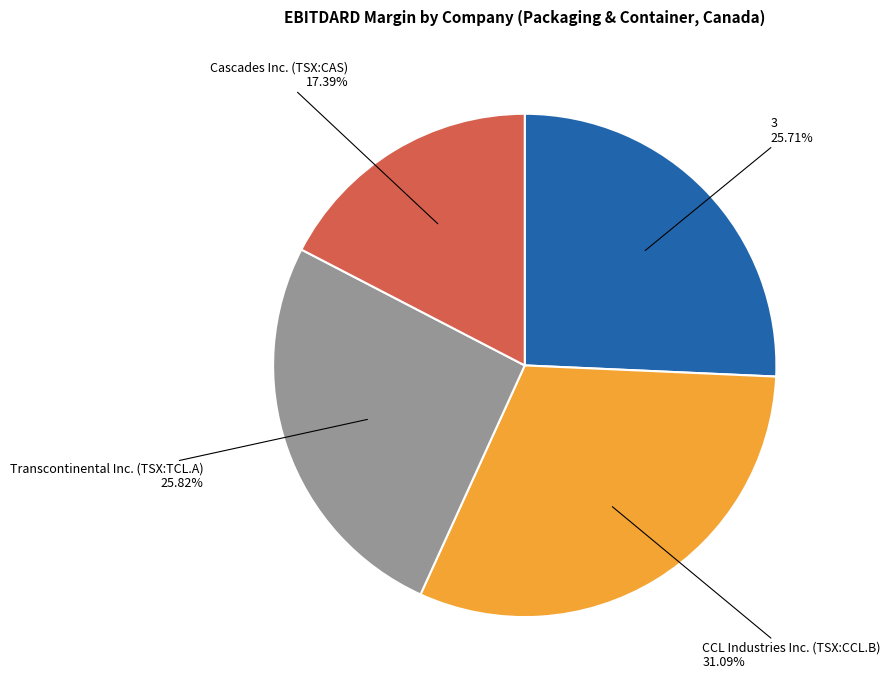

Is there a majority slice in this chart?

No